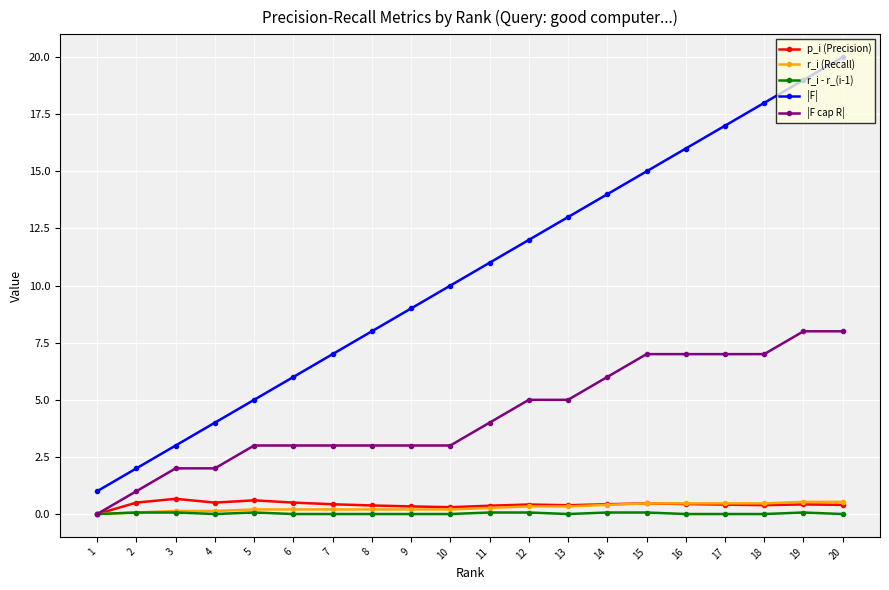

Which series has the largest total across all categories?

|F|